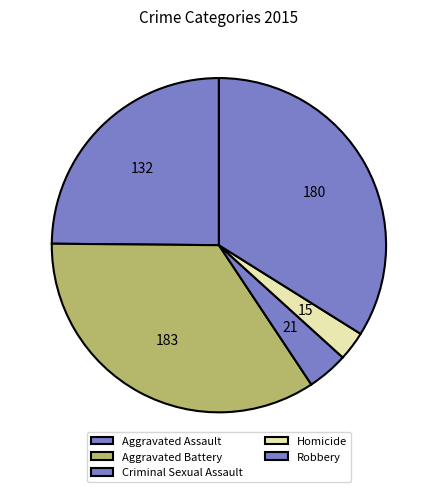

Is there a majority slice in this chart?

No